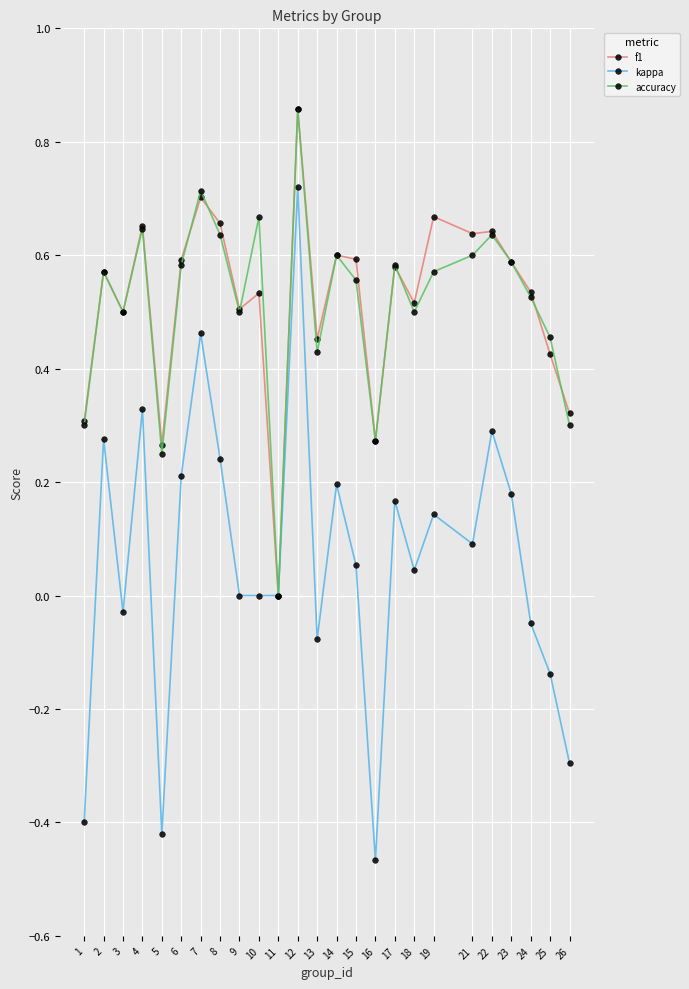

How many values in the f1 series exceed 0?

24